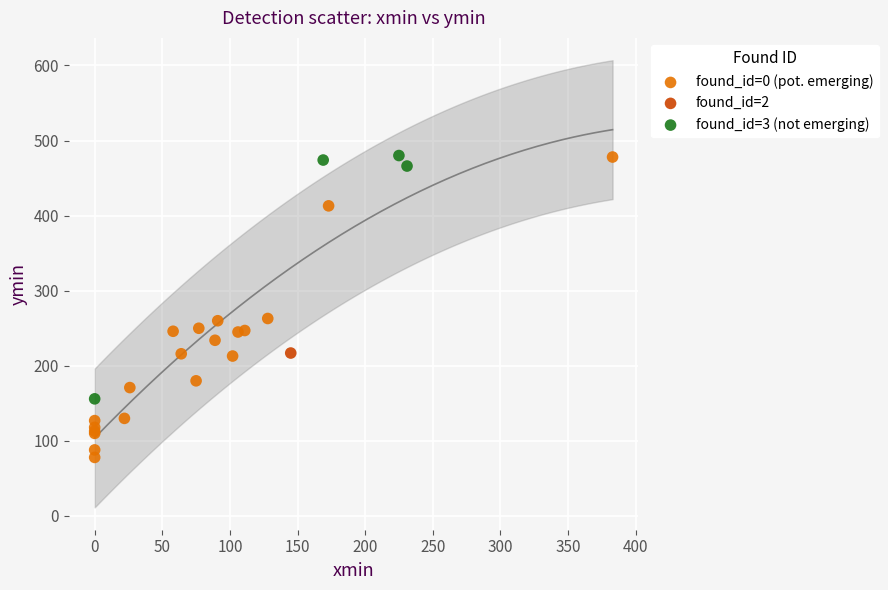

What are all the series names shown in the legend?

found_id=0 (pot. emerging), found_id=2, found_id=3 (not emerging)